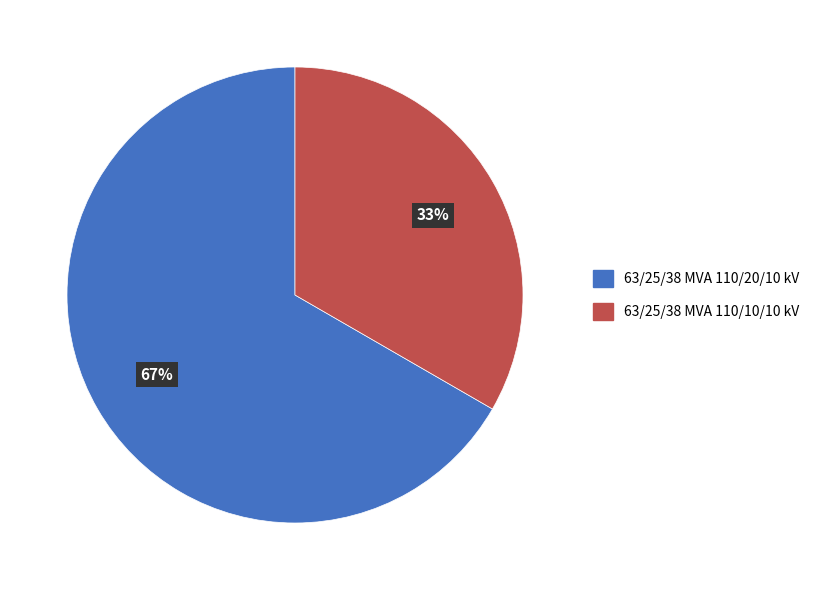

Which category has the biggest portion of the pie?

63/25/38 MVA 110/20/10 kV